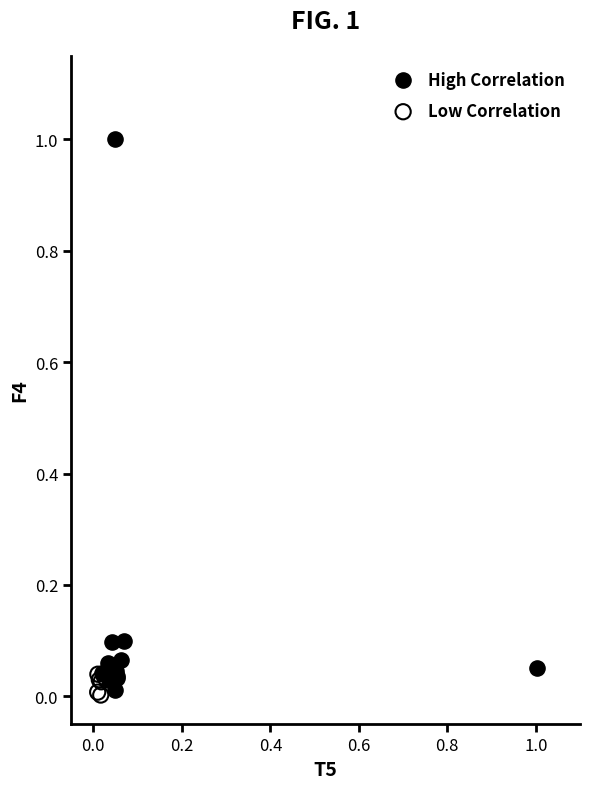

Which series has the largest Y range (max minus min)?

High Correlation